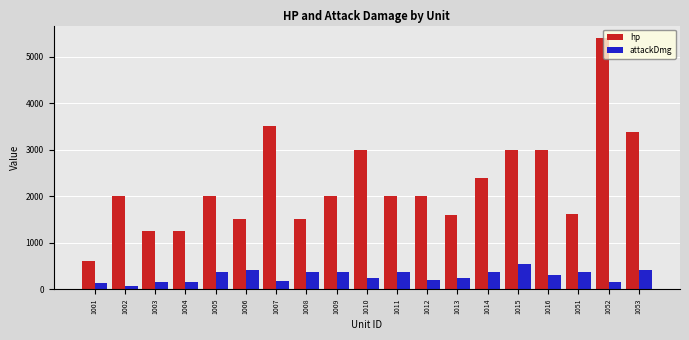

What is the total value across all series at 1003?

1400